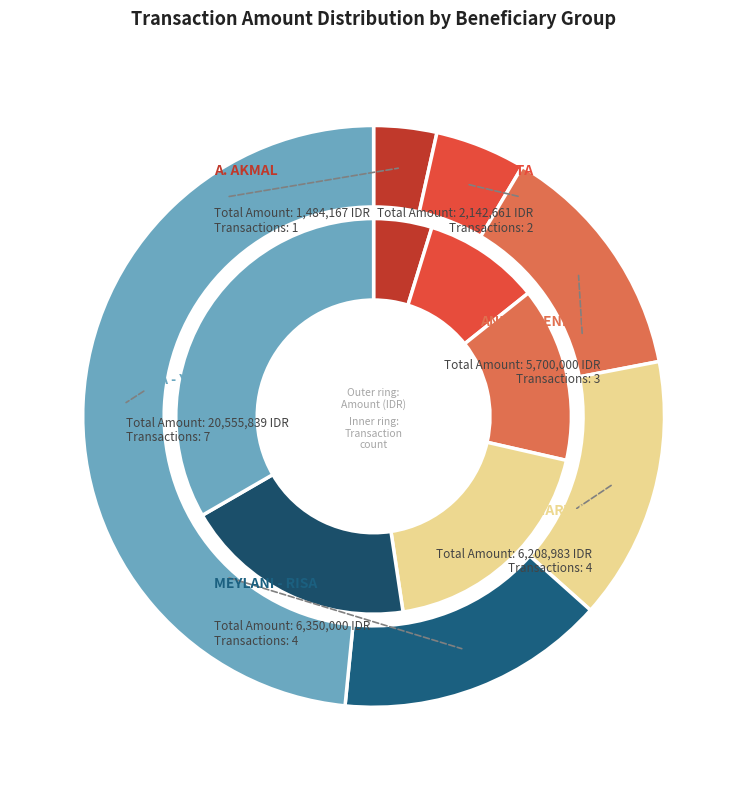

What is the ratio of the value at ALIFA RETNO RAHMAWATI to the value at SIONITA NANDA PUTRI?

1.0